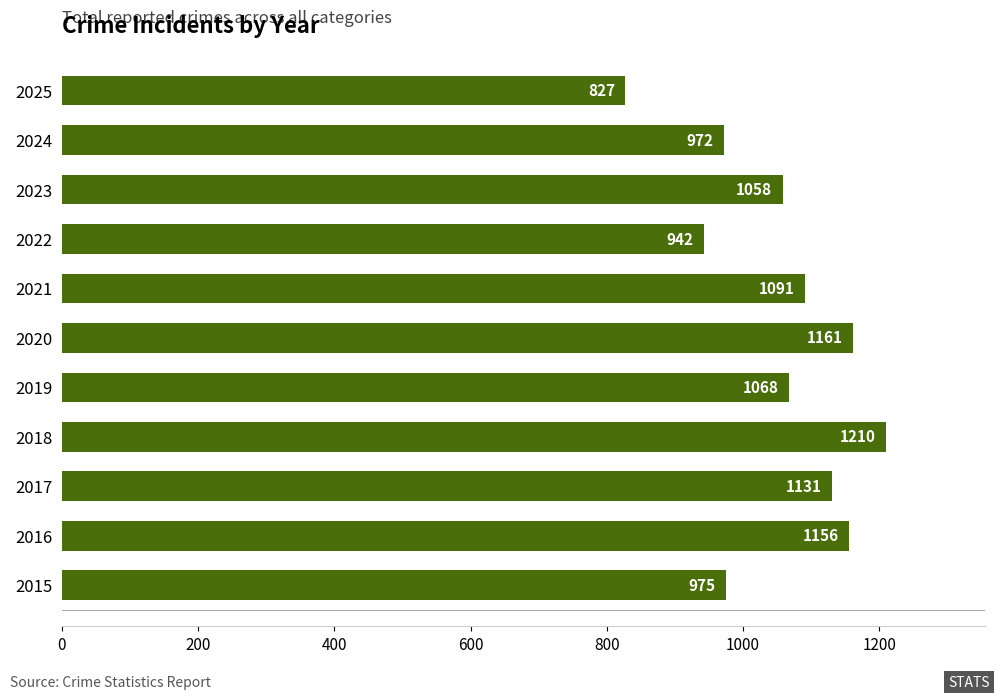

List the labels in order of value, largest first.

2018, 2020, 2016, 2017, 2021, 2019, 2023, 2015, 2024, 2022, 2025